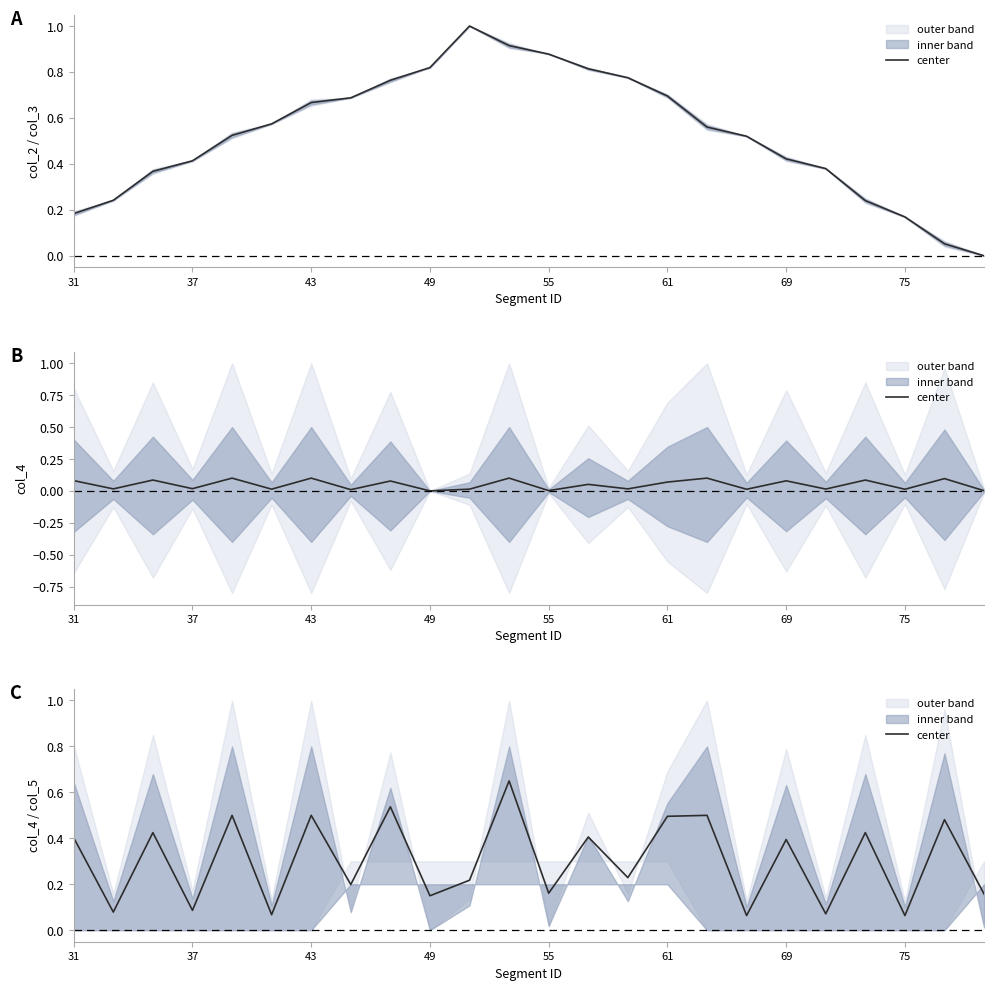

Does the chart have visible grid lines?

No